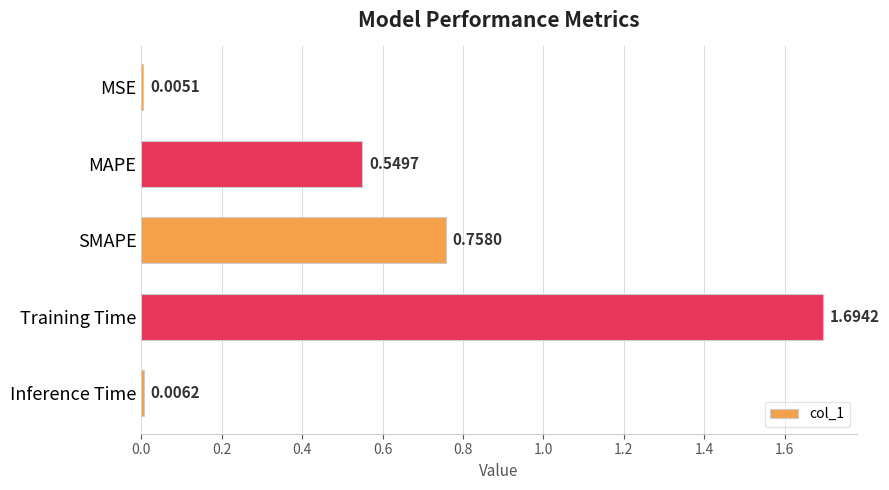

At which category does the chart reach its peak across all series?

Training Time